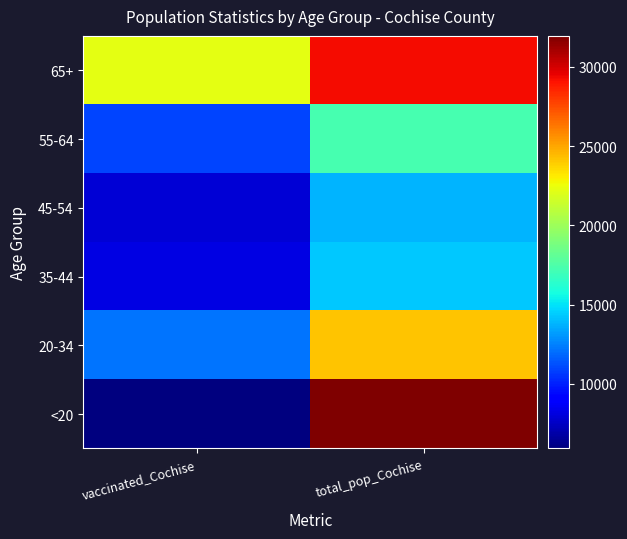

Rank the series by their maximum value, from highest to lowest.

<20, 65+, 20-34, 55-64, 35-44, 45-54